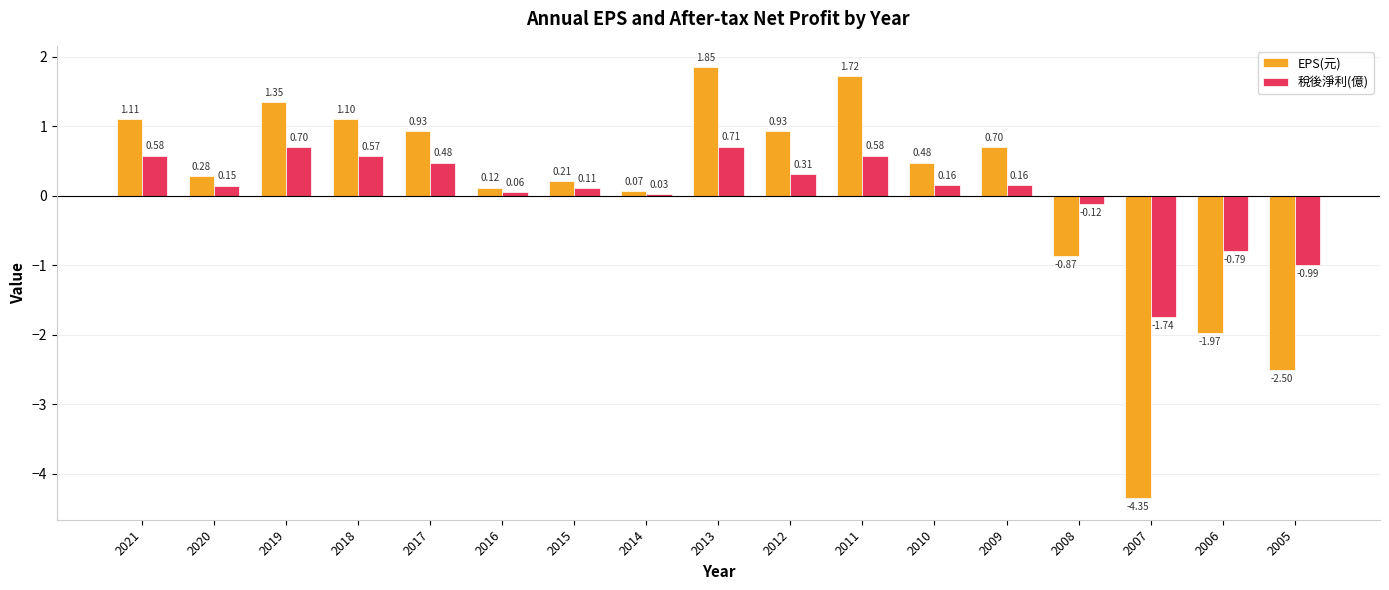

At how many categories does at least one series exceed -1?

16